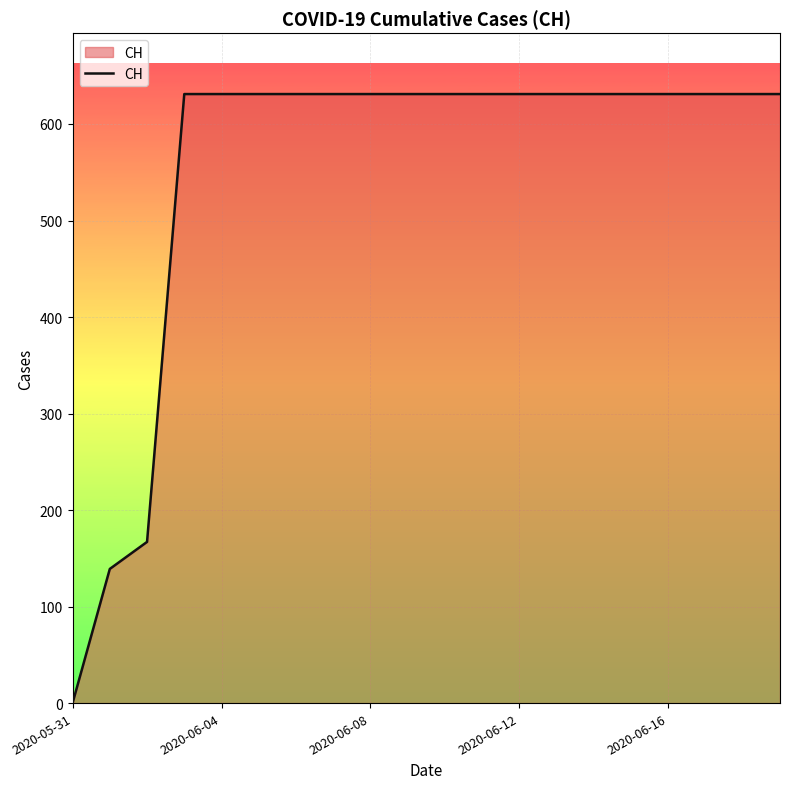

What is the difference between the maximum and minimum values?

631